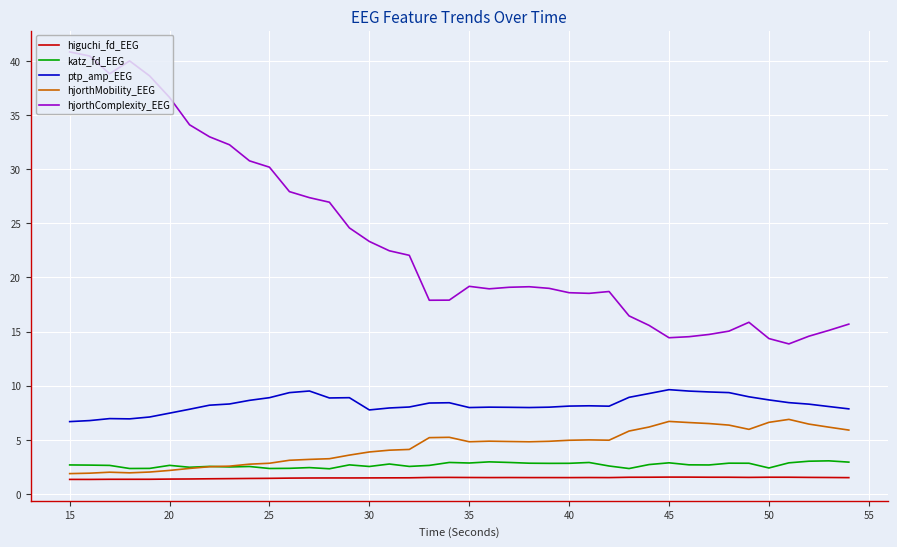

Which series has the largest total across all categories?

hjorthComplexity_EEG